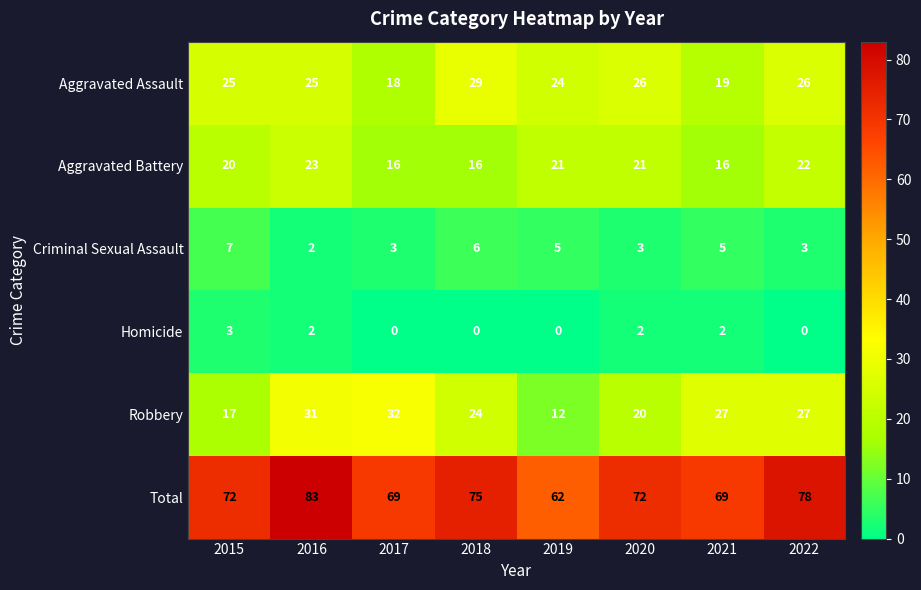

The Total series shows 72 at 2020. True or false?

True